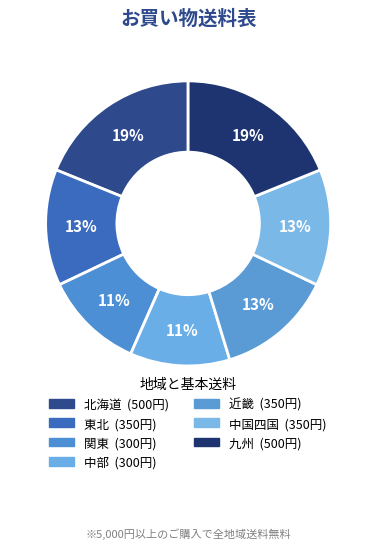

What is the smallest slice in the pie chart?

関東